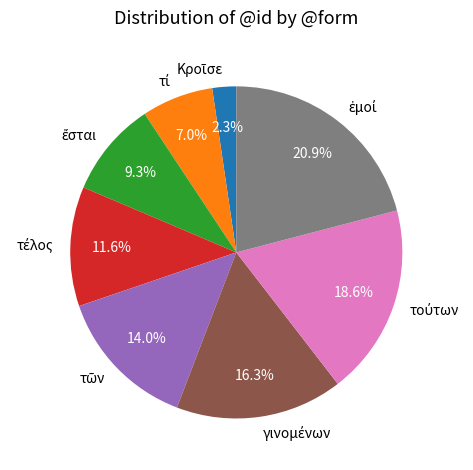

How many segments does this pie chart have?

8